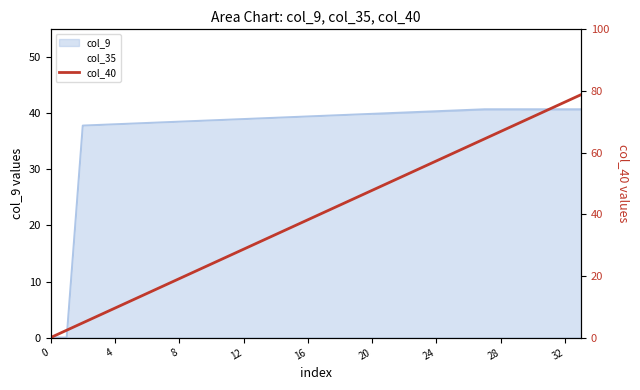

The chart shows a value of 43.0 at 18. True or false?

True